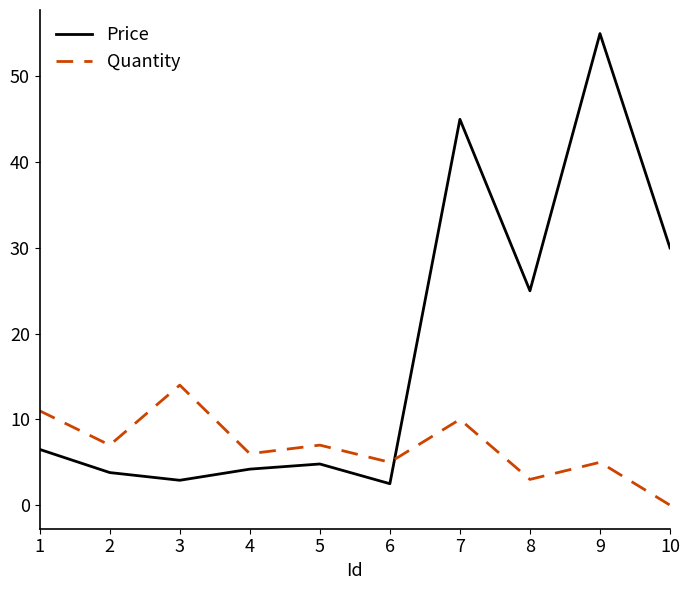

Where is the first local minimum for Quantity?

2